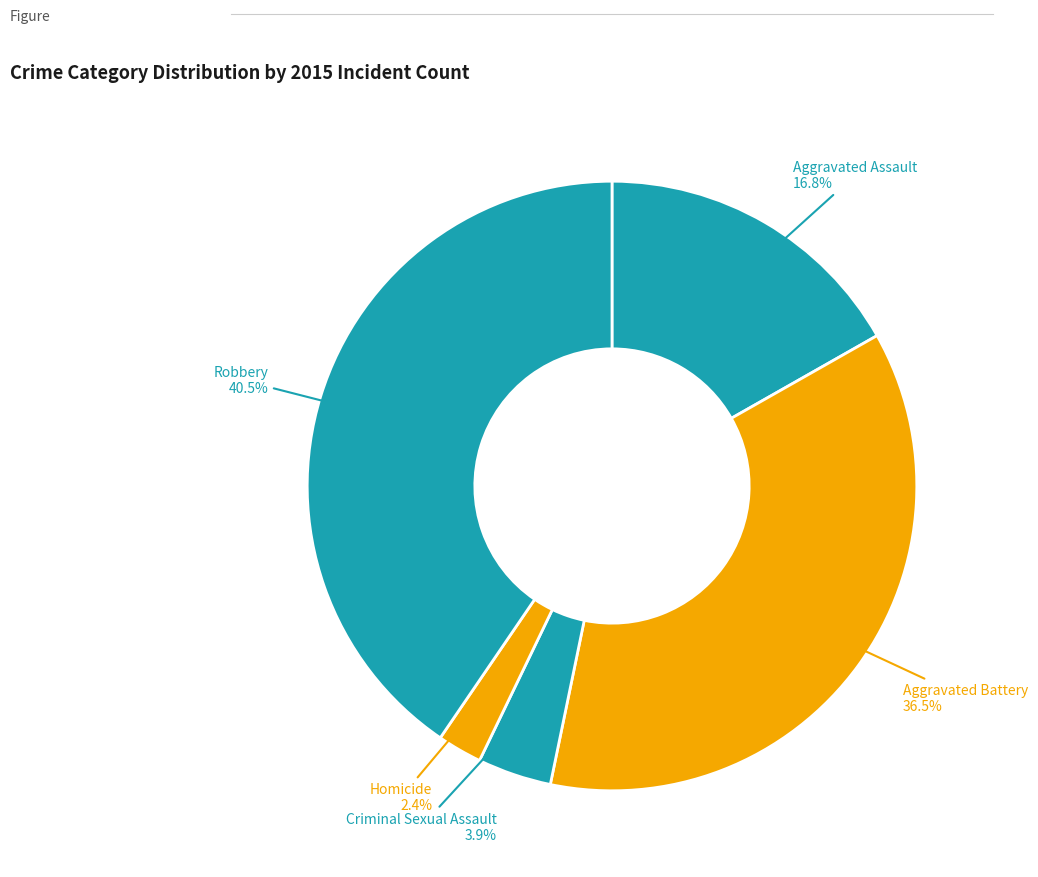

How much of the chart is everything except Criminal Sexual Assault?

96.1%